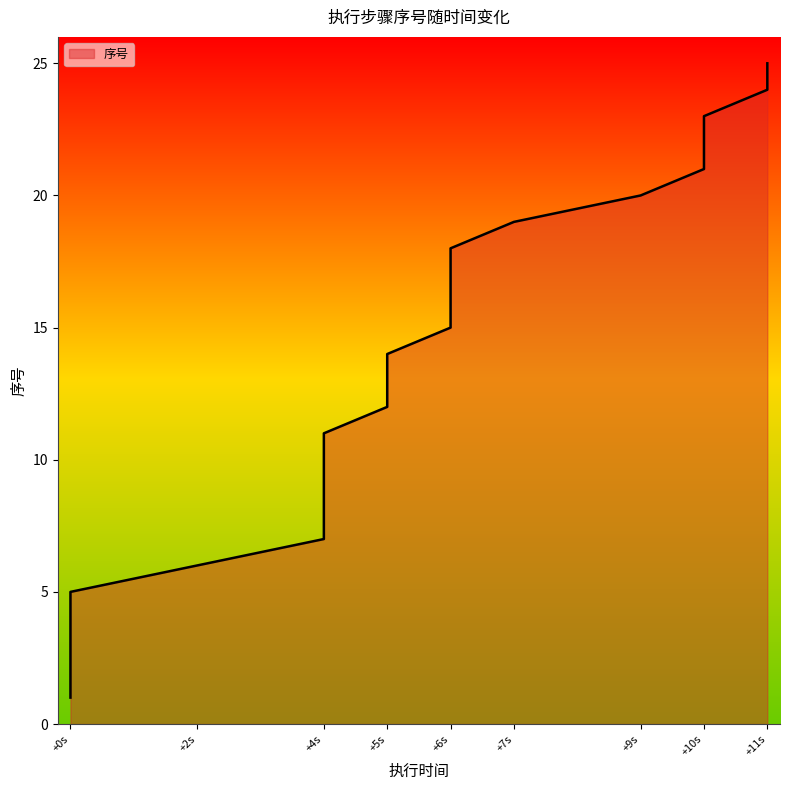

What is the sum of the values at +6s and +11s?

41